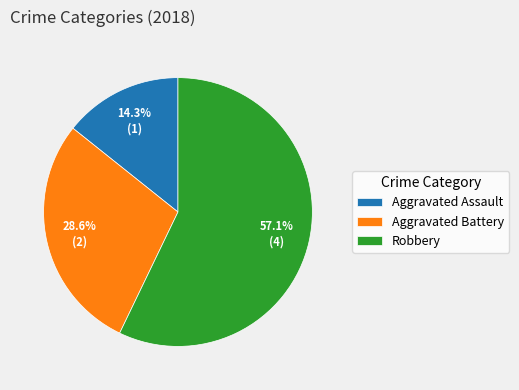

How much of the chart is everything except Aggravated Assault?

85.7%